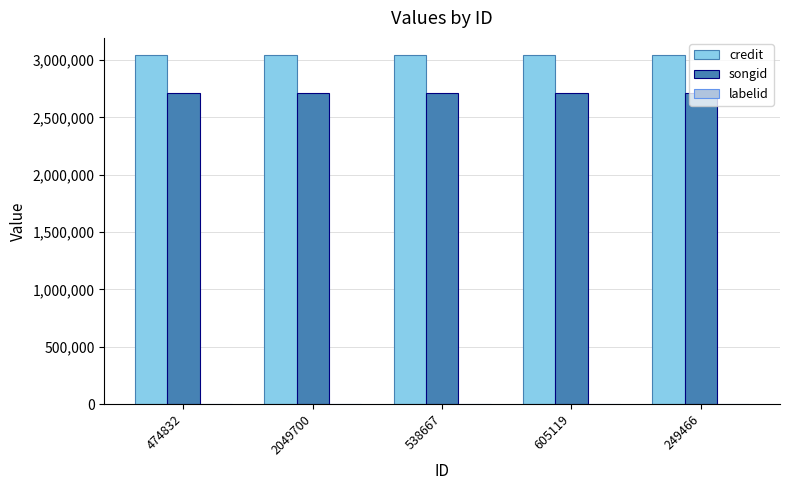

What is the greatest value displayed?

3042327